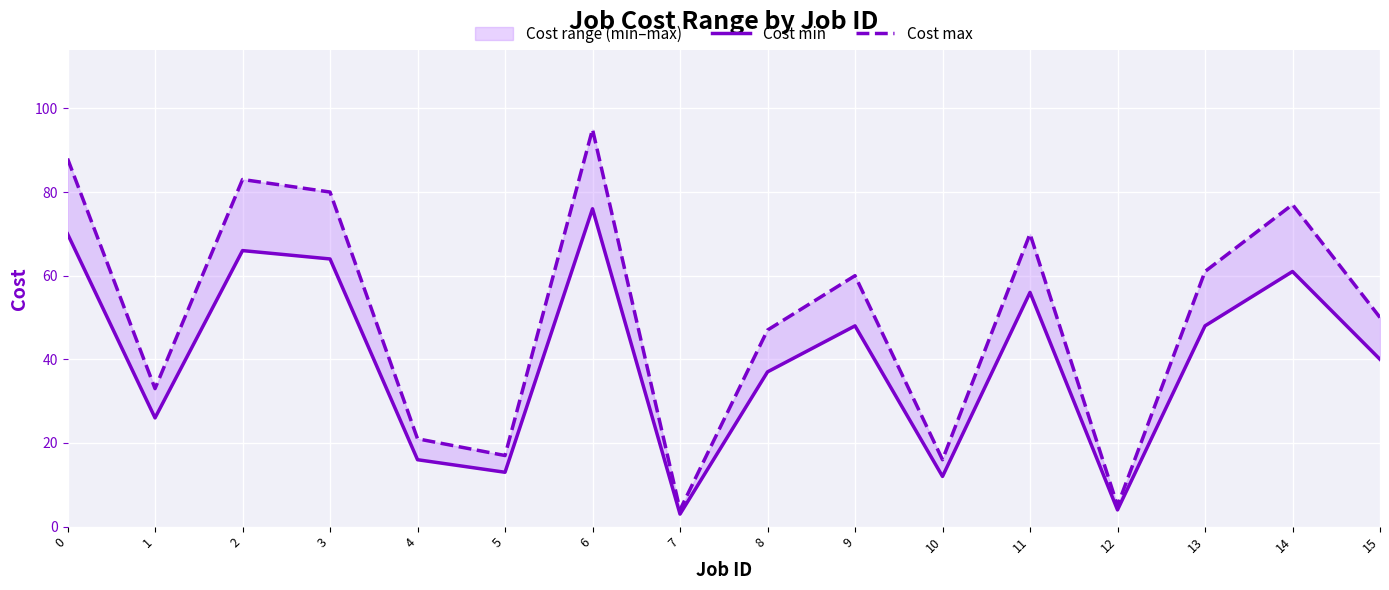

What is the total value across all series at 15?

90